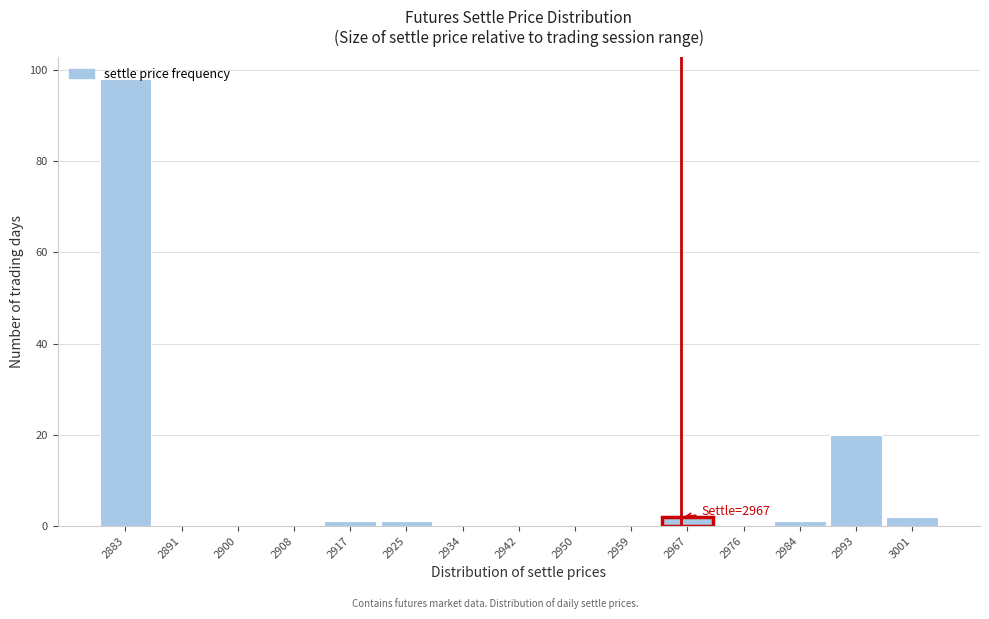

Over which range of the x-axis is the bar tallest?

2879 to 2887